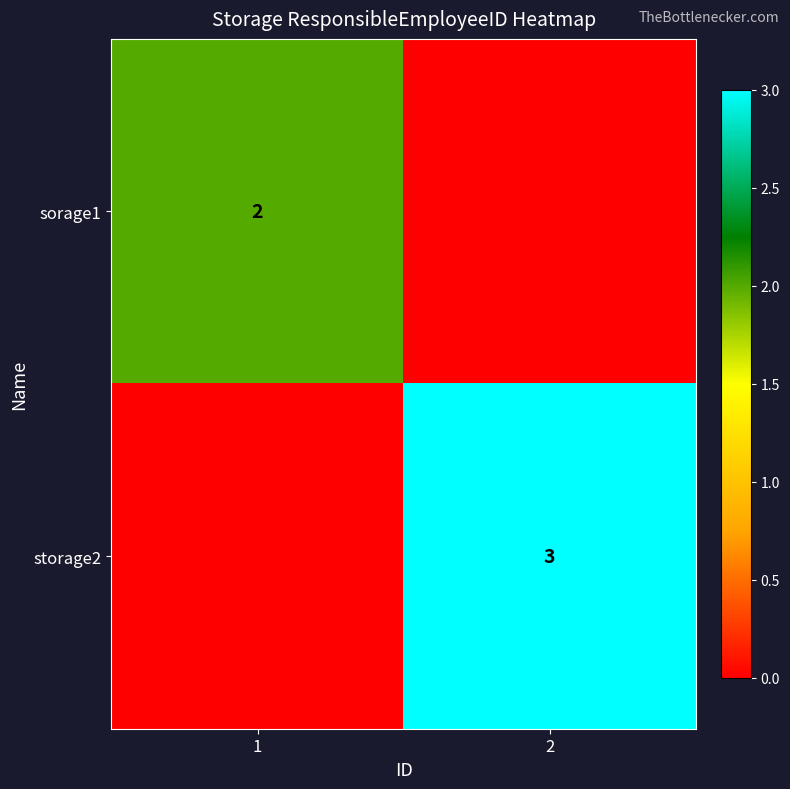

True or false: sorage1 has a value of 2 at 1.

True